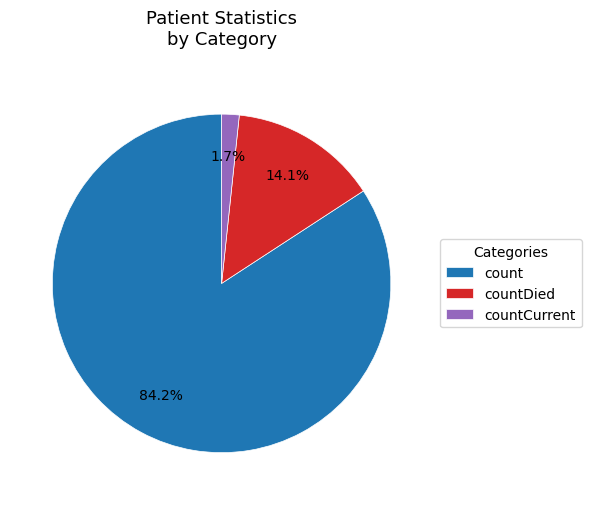

Is it true that countDied is 14% of the pie?

True